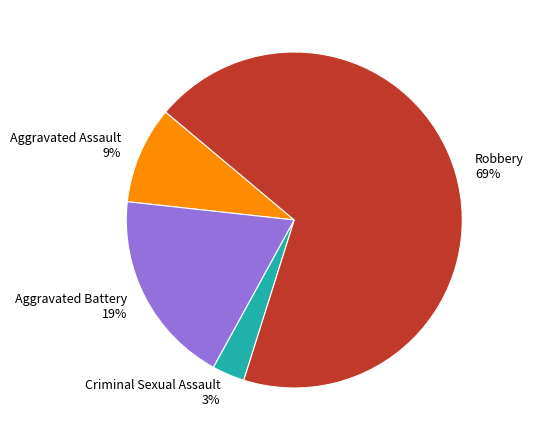

Which slice represents more than half of the pie?

Robbery